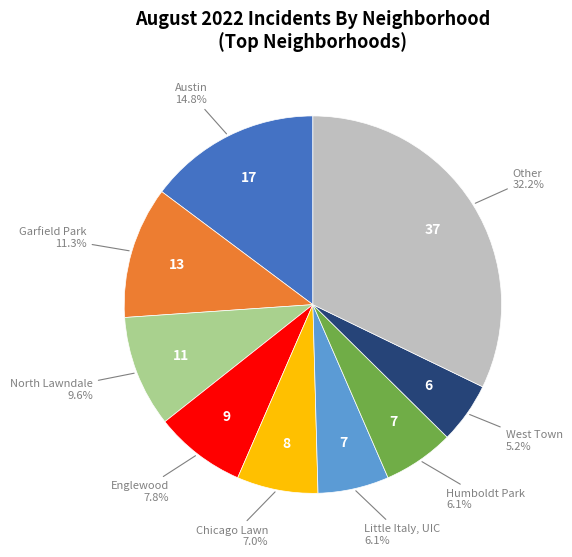

Does any single category account for the majority?

No